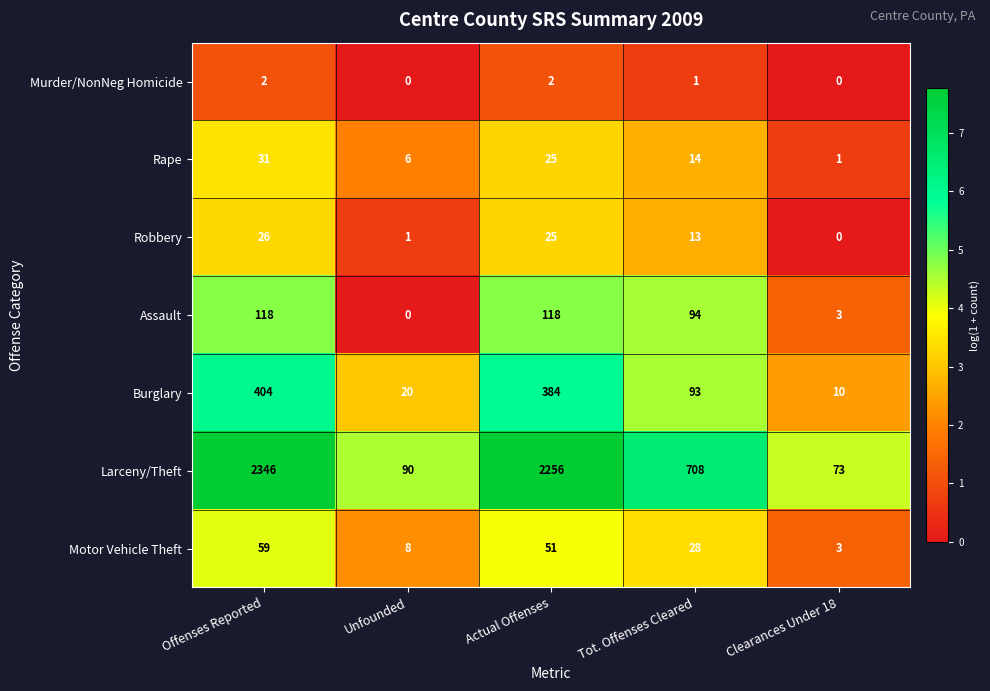

What is the highest value of the Rape series?

31